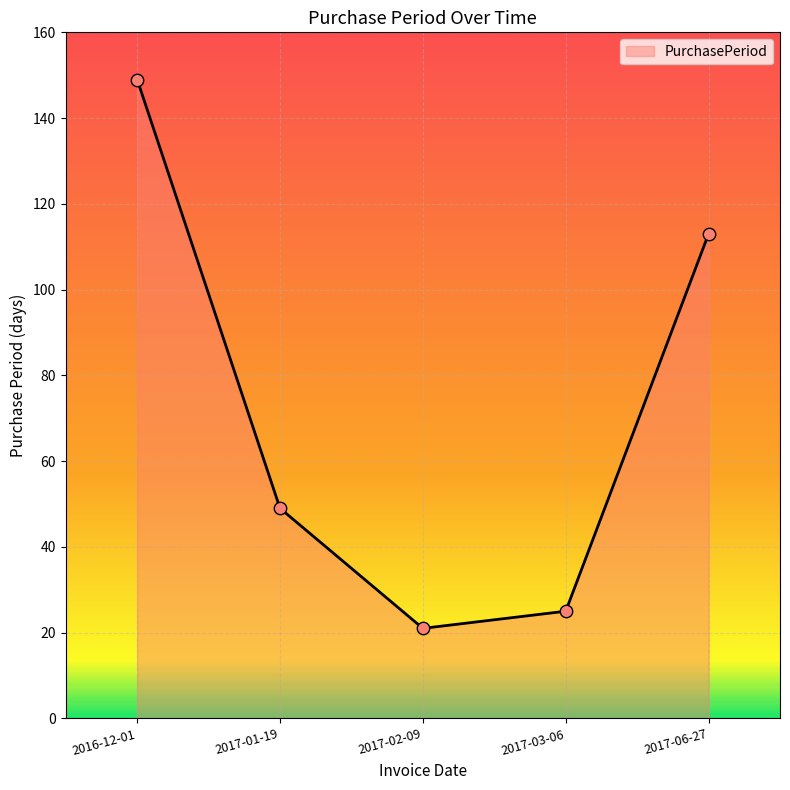

Approximately how many times larger is the value at 2017-03-06 compared to 2016-12-01?

0.2